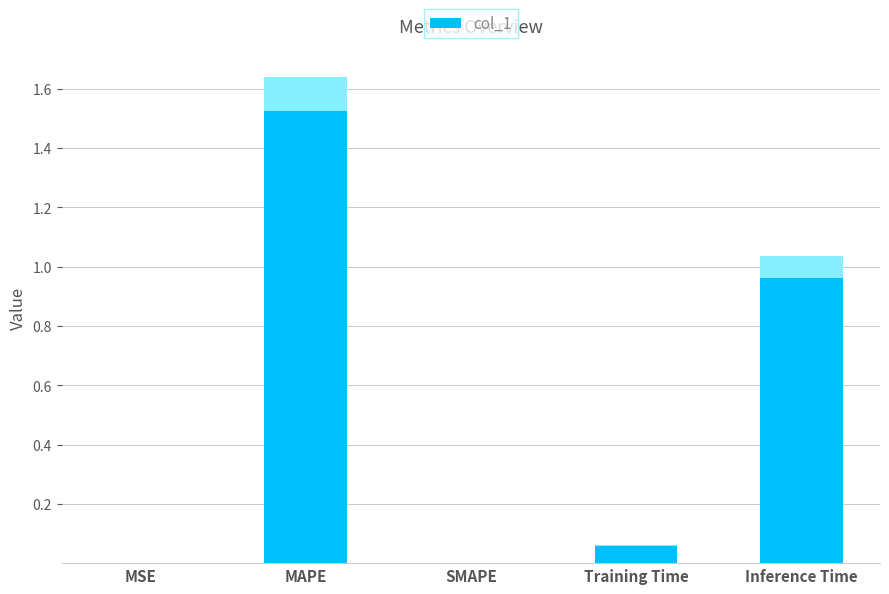

The value at Training Time is 0.1. True or false?

False